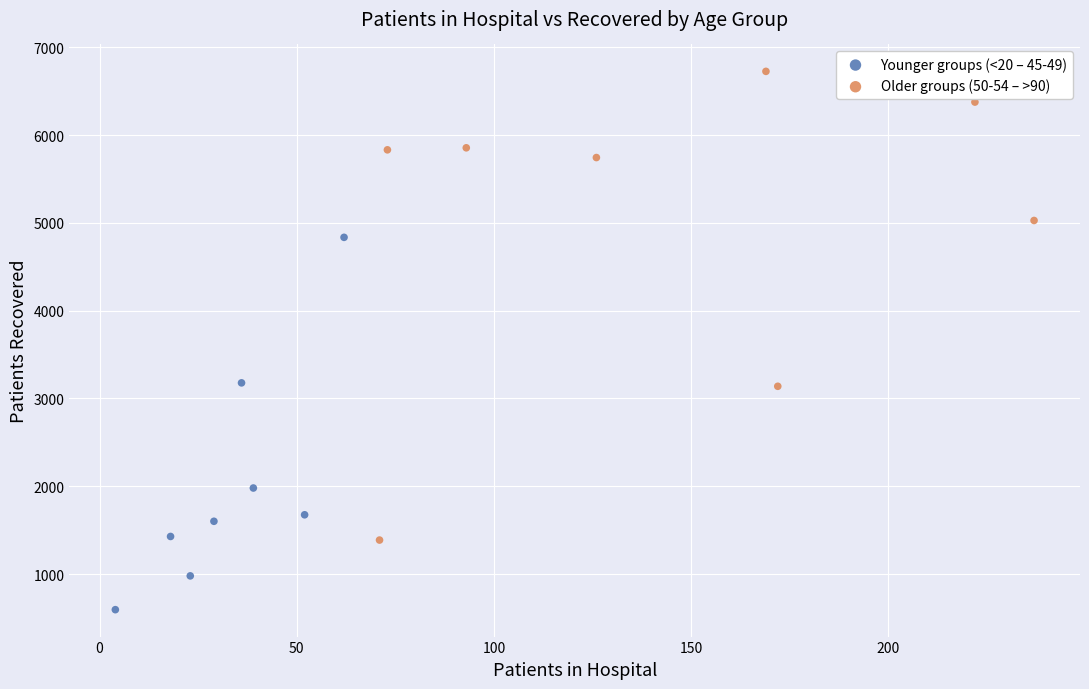

What are all the series names shown in the legend?

Younger groups (<20 – 45-49), Older groups (50-54 – >90)